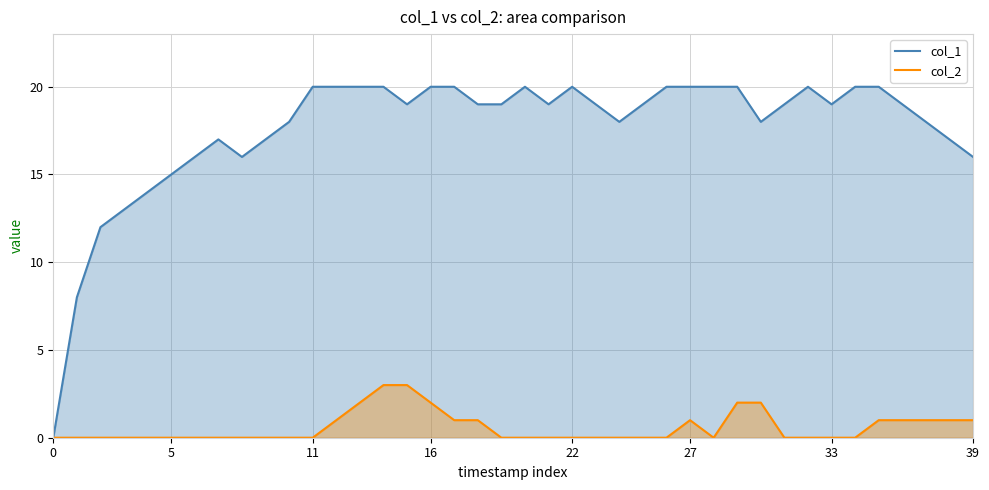

At 39, list the series in order from largest to smallest.

col_1, col_2